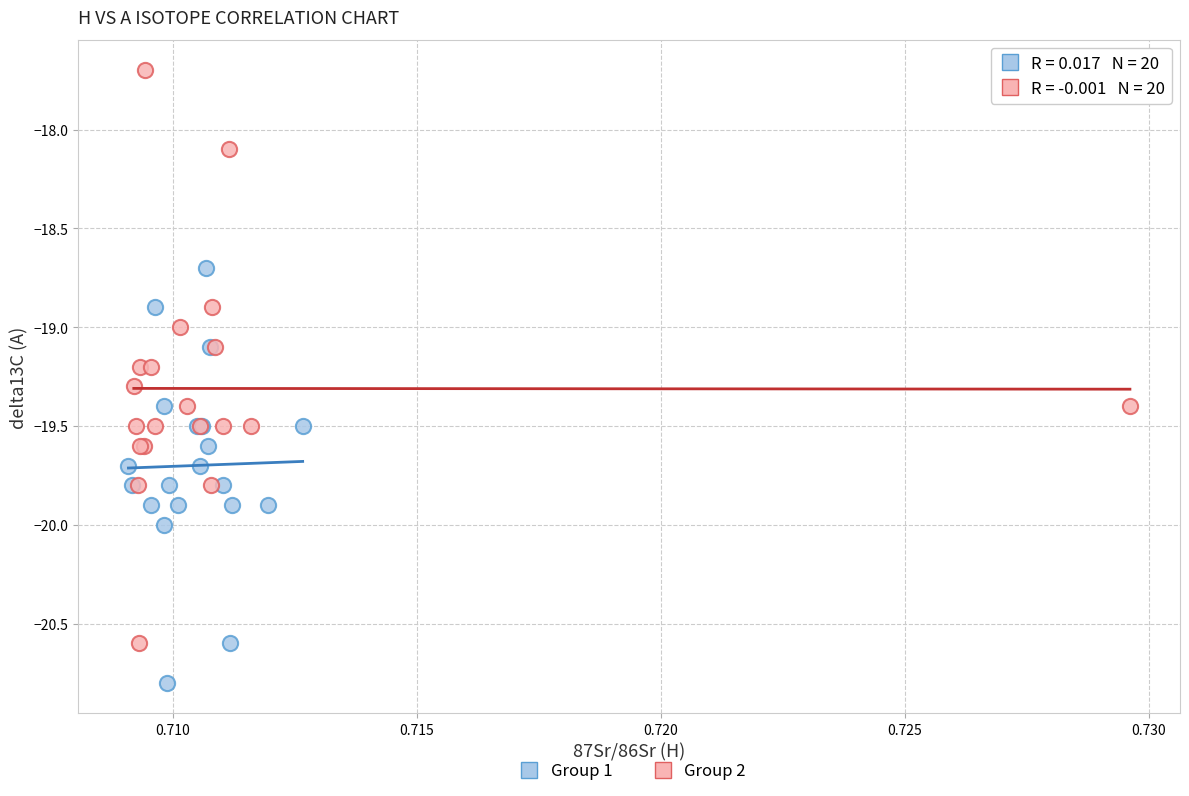

Which series contains the lowest Y value?

Group 1